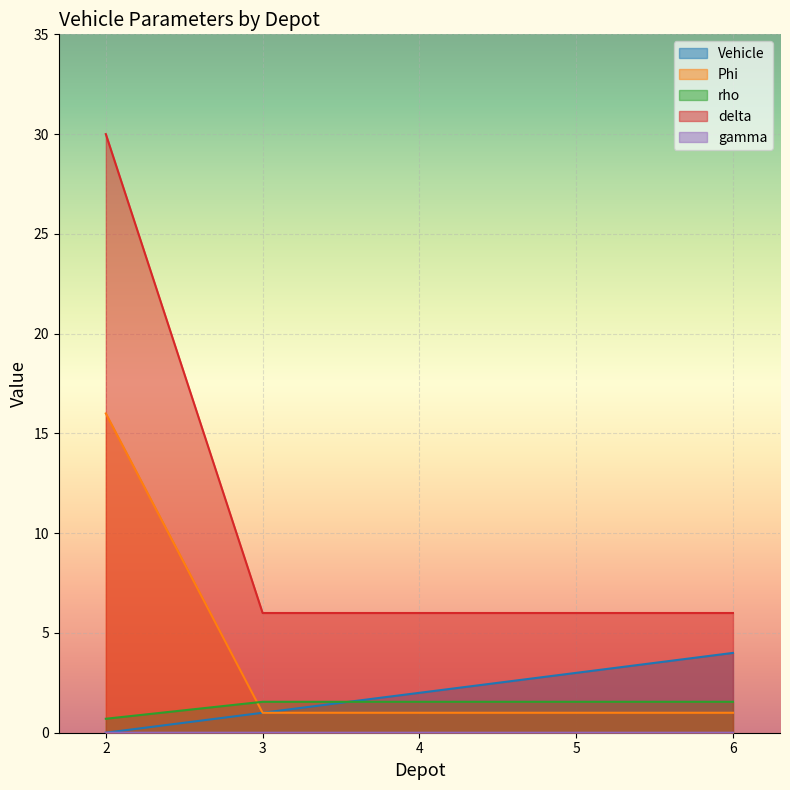

How many lines are shown in the chart?

5